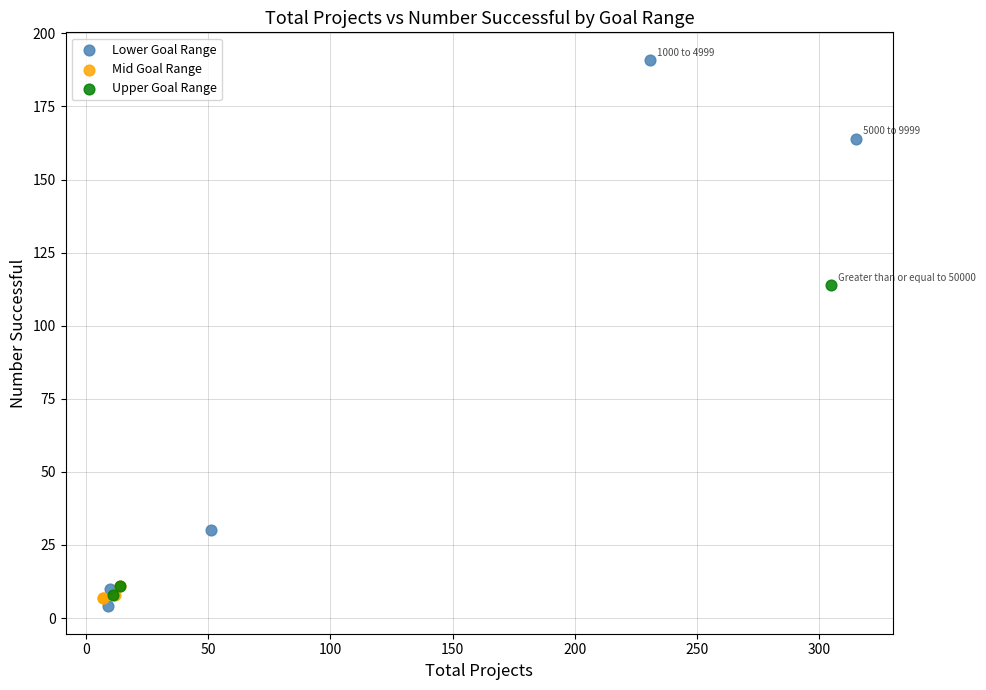

Which series contains the lowest Y value?

Lower Goal Range